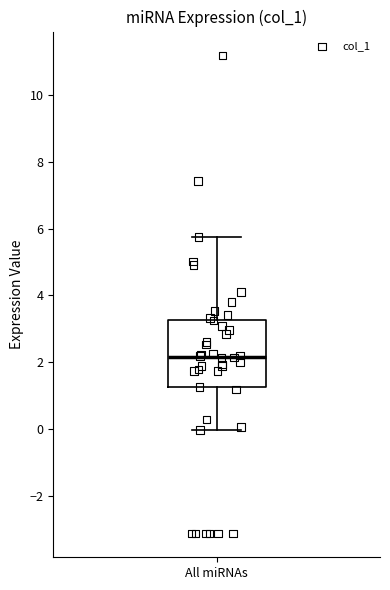

Transcribe this box plot: give where the median line is, the range the box spans, and where the two whiskers end, as read against the y-axis. The values are not printed on the chart, so give them approximately, as read against the axis.

median 2.2, box 1.2 to 3.2, whiskers 0.0 to 5.8